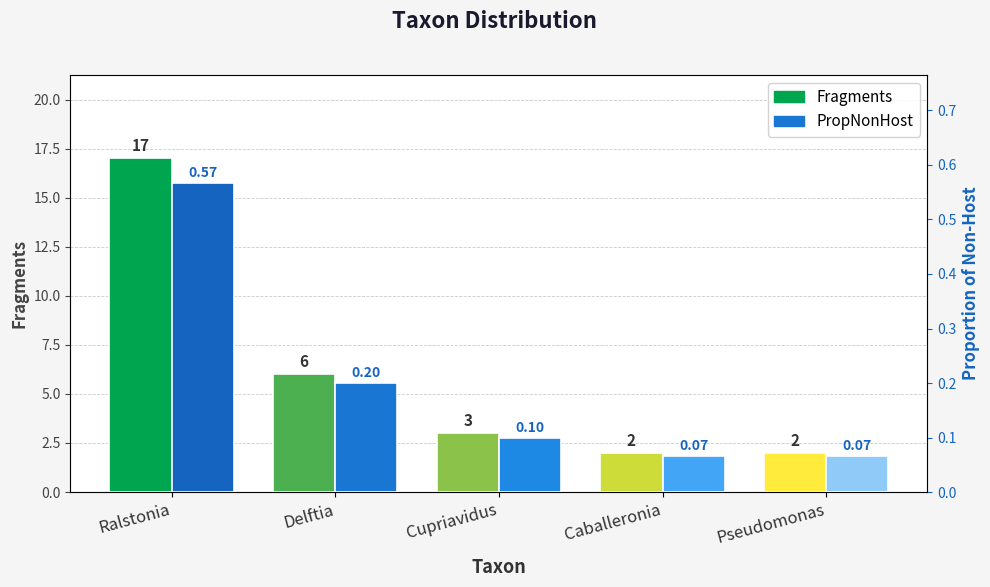

List the series in order of their overall mean, highest first.

Fragments, PropNonHost